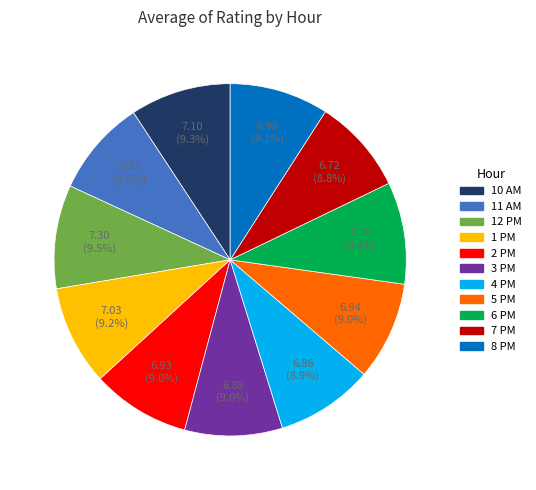

Do 1 PM and 4 PM together represent more than half of the pie?

No